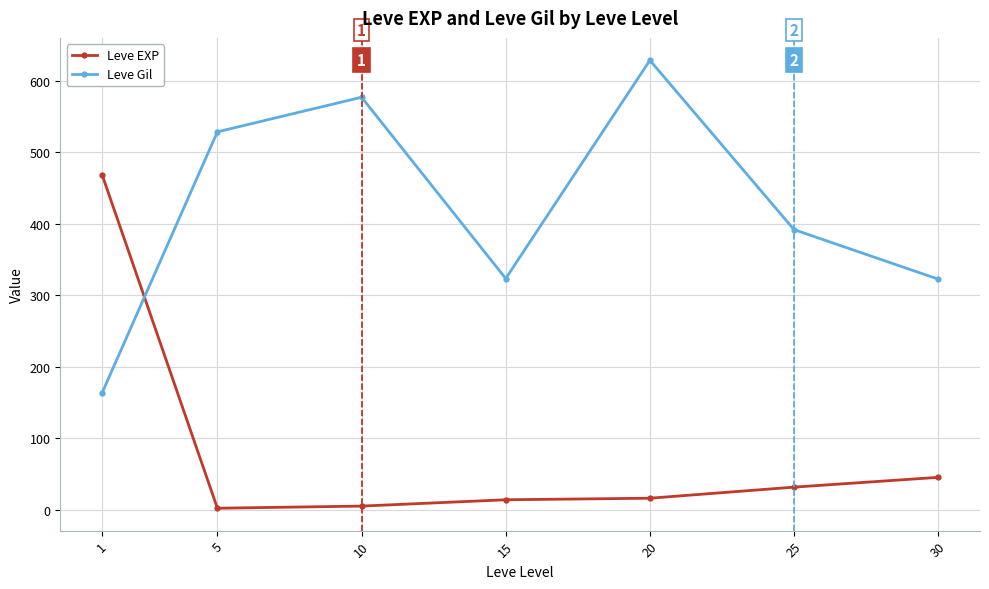

Which category has the highest value across all series?

20